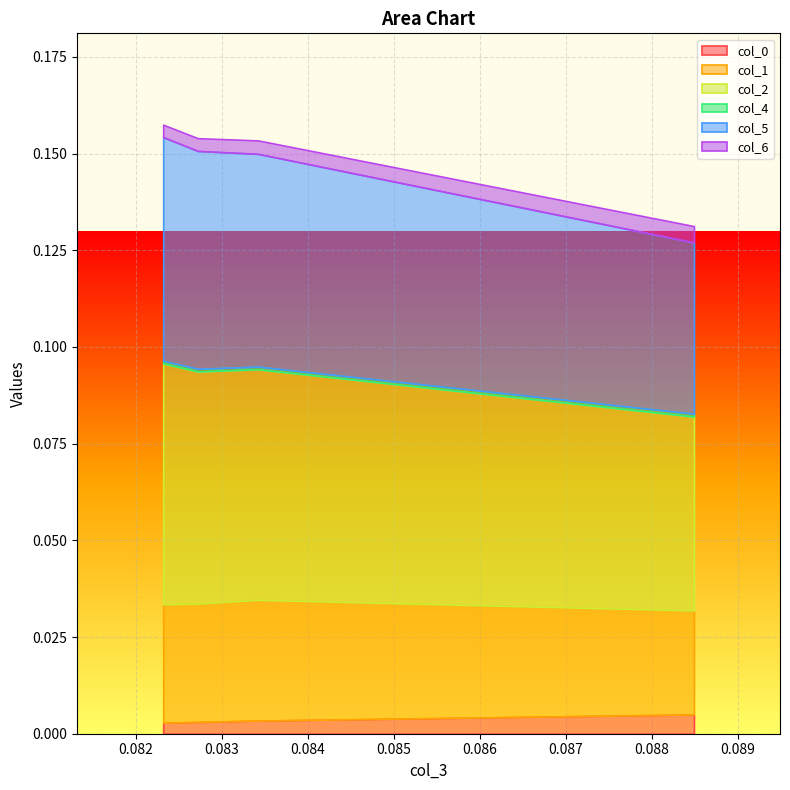

The value of col_4 at 3 is 0.0. True or false?

True